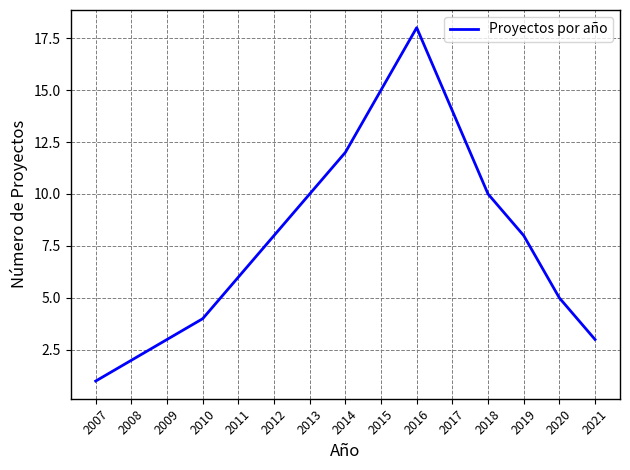

Count the number of data series in this chart.

1